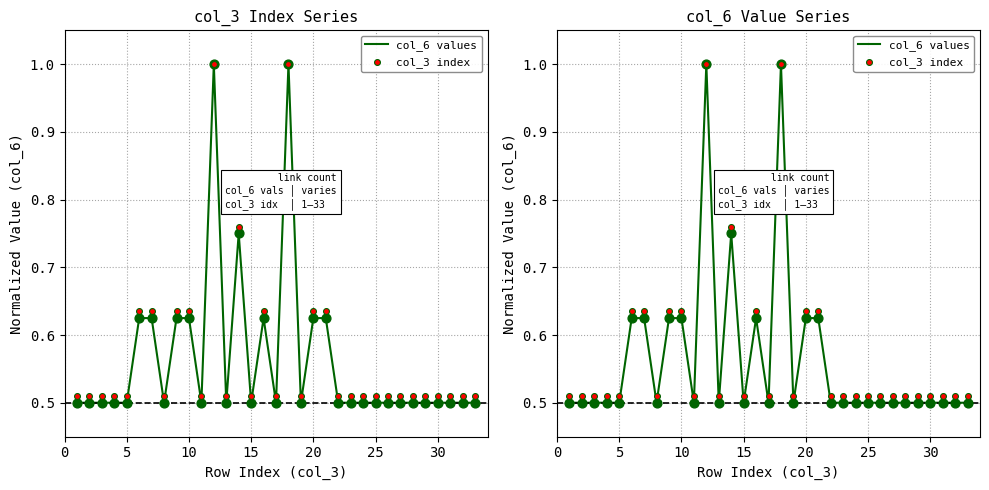

What are all the series names shown in the legend?

col_6 values, col_3 index